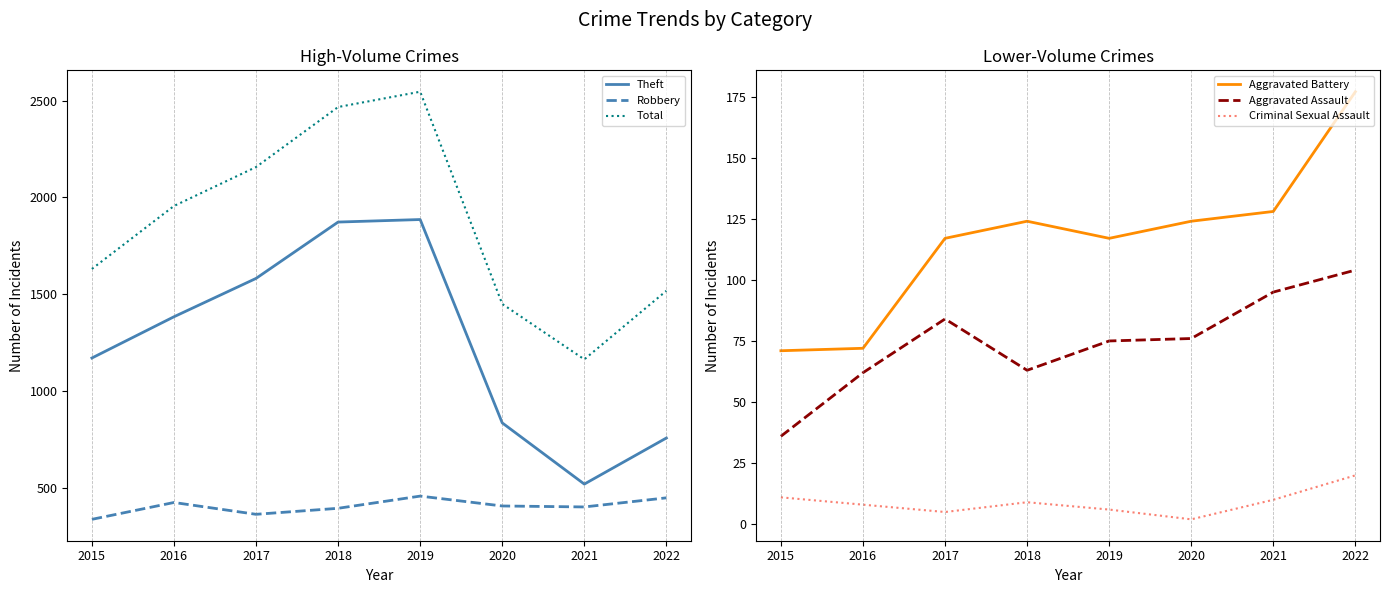

Which category has the highest value across all series?

2019